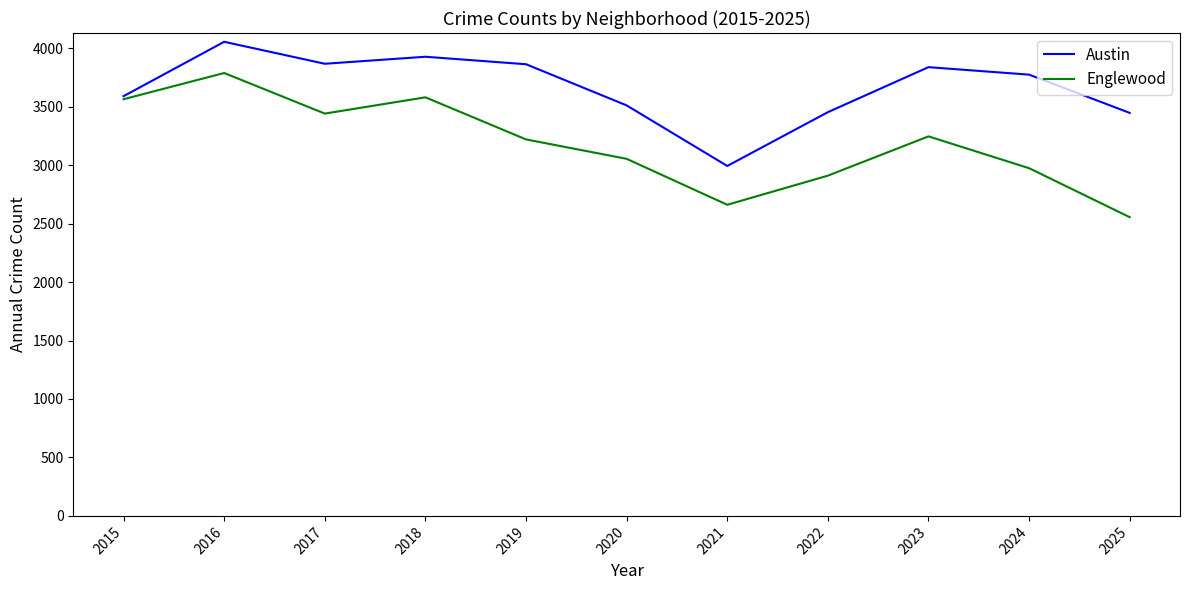

The Englewood series shows 3246 at 2023. True or false?

True